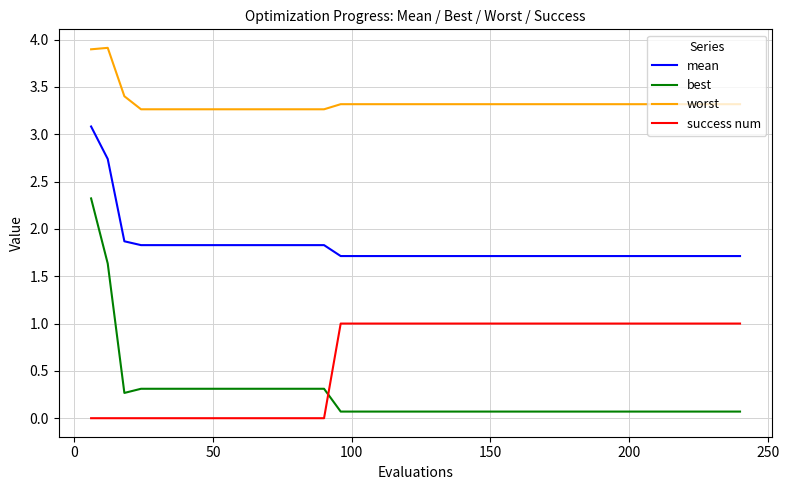

List the series in order of their peak value, highest first.

worst, mean, best, success num